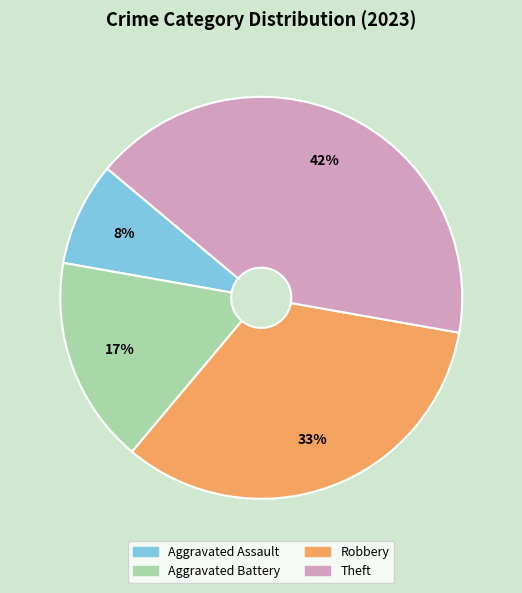

Is the sum of Theft and Aggravated Battery greater than half?

Yes